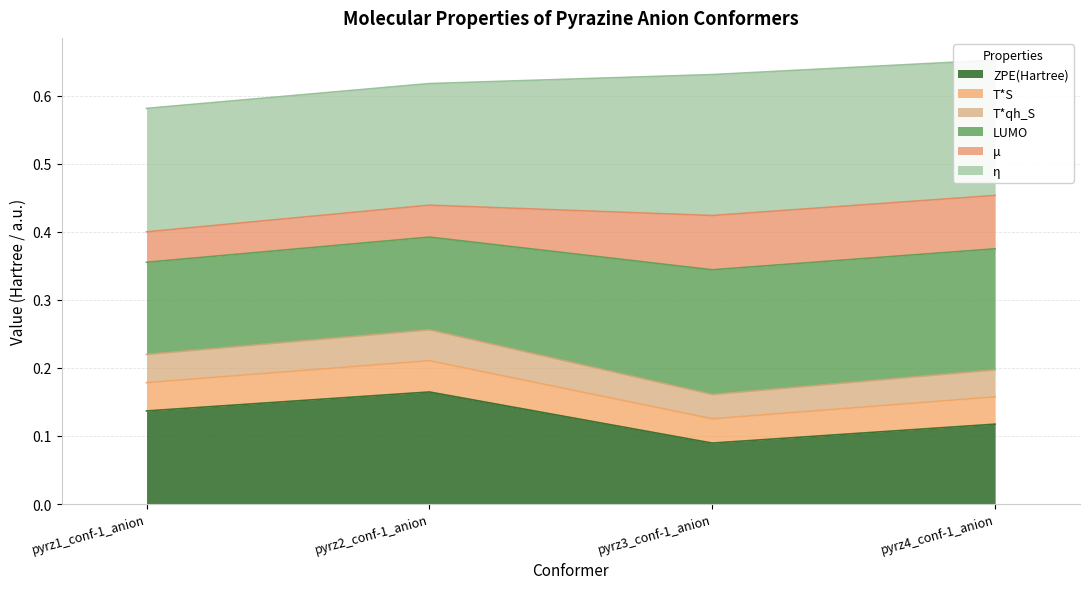

Where is ZPE(Hartree) nearest to the value 0?

pyrz3_conf-1_anion